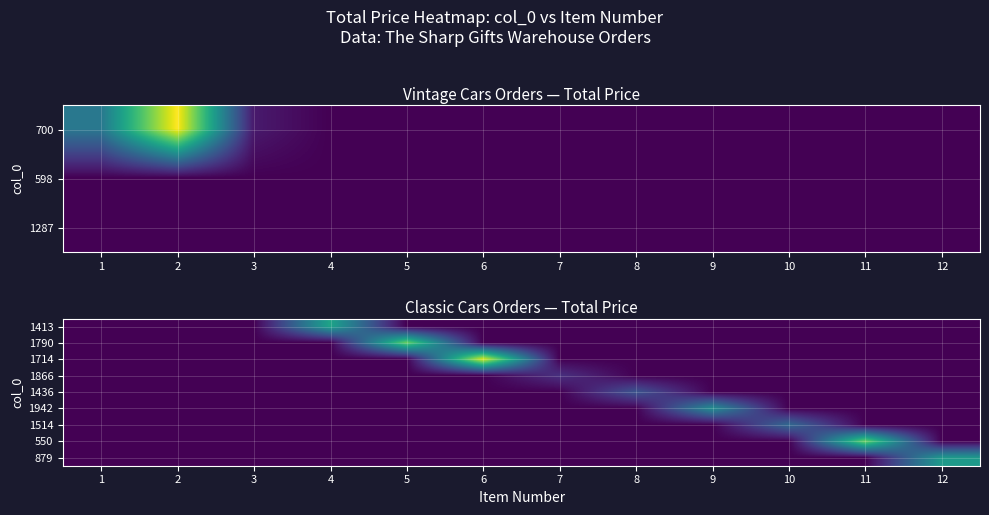

Which has a higher value, 9 or 3?

9